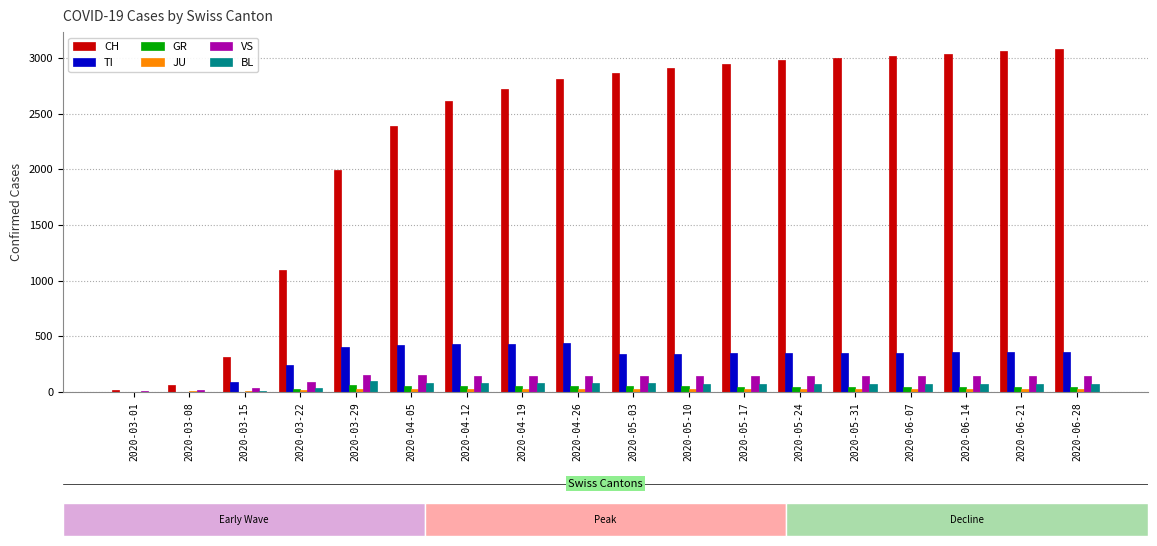

What is the difference between the CH values at 2020-03-22 and 2020-06-28?

1988